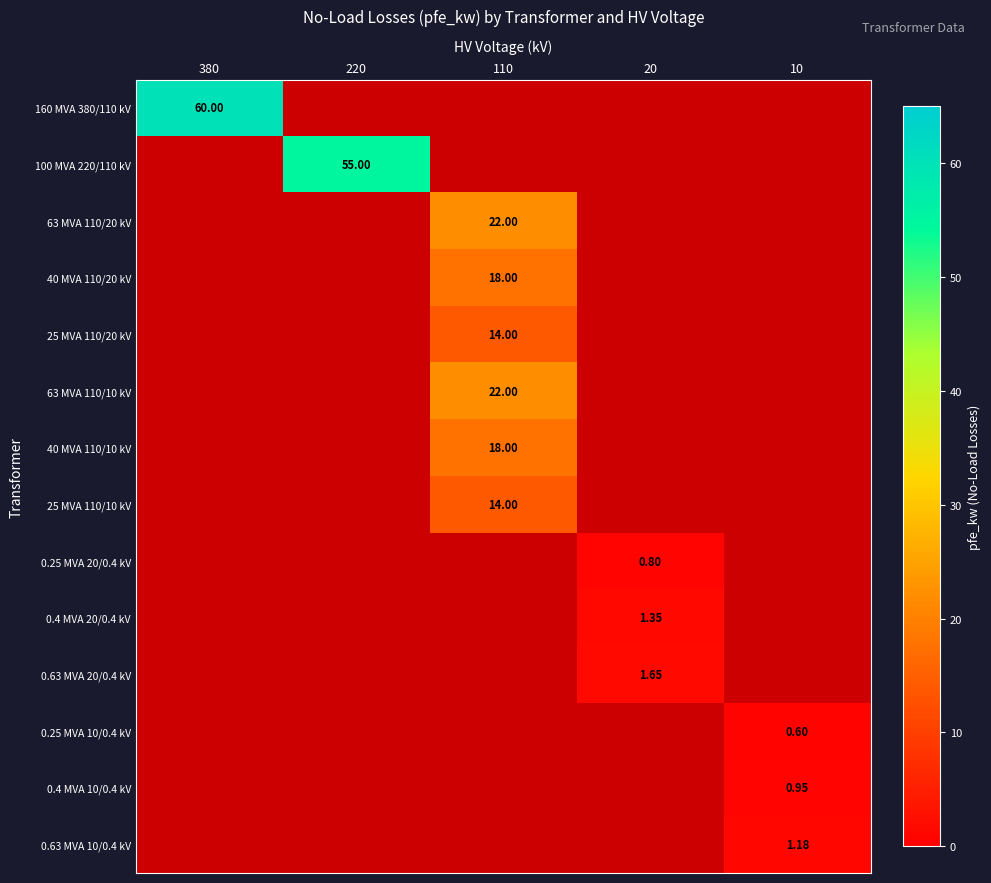

How many categories are shown in the chart?

5